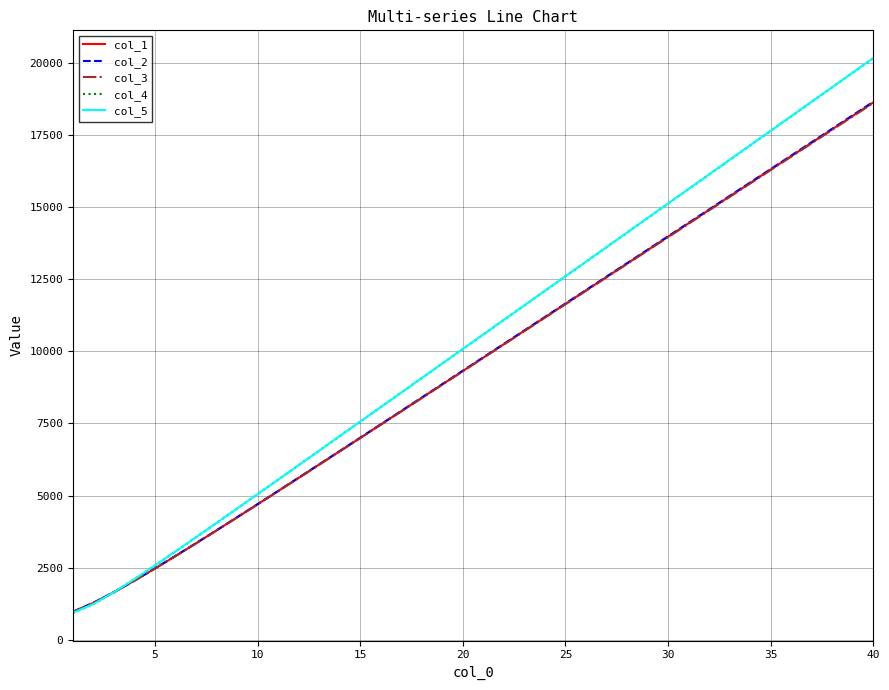

What is the smallest value displayed?

934.1